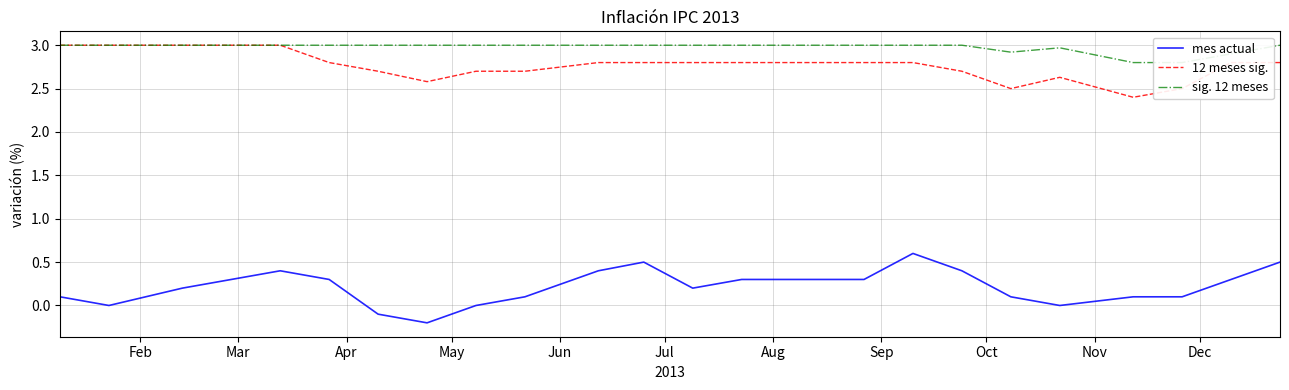

True or false: 12 meses sig. and mes actual cross at least once.

False